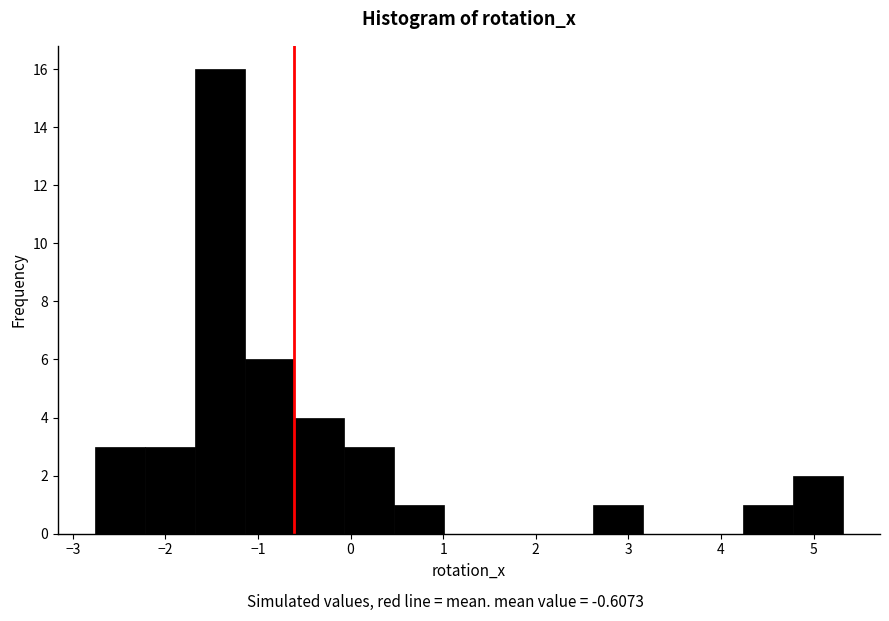

Over which range of the x-axis is the bar tallest?

-1.7 to -1.1